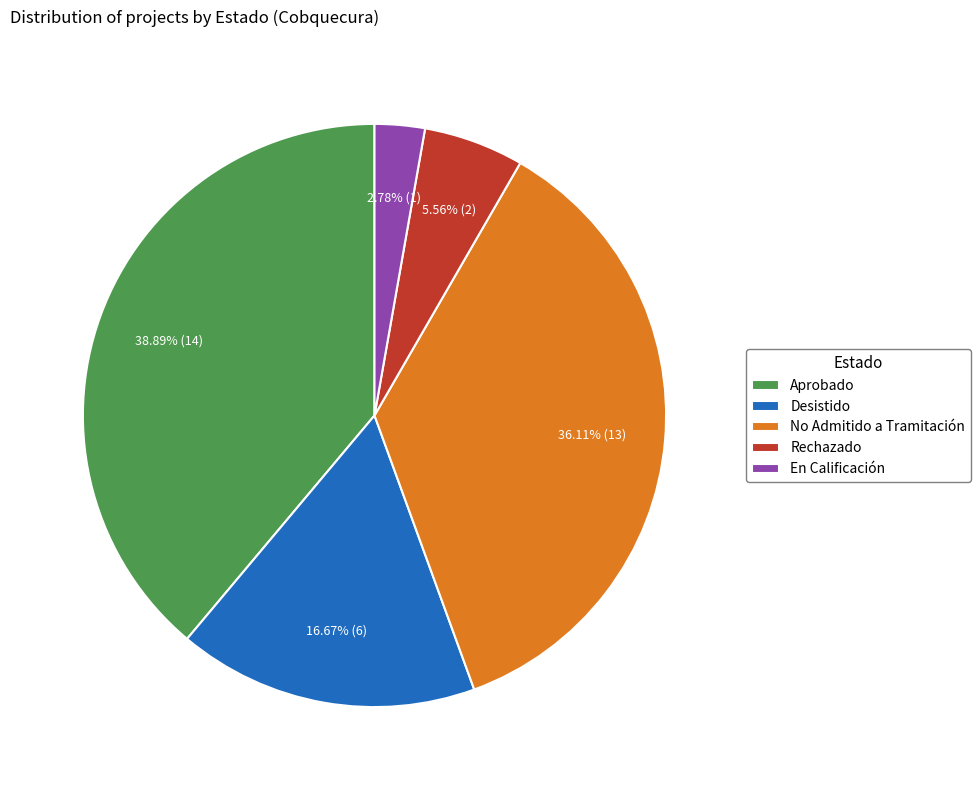

To the nearest percent, what is the combined percentage of No Admitido a Tramitación and Desistido?

53%